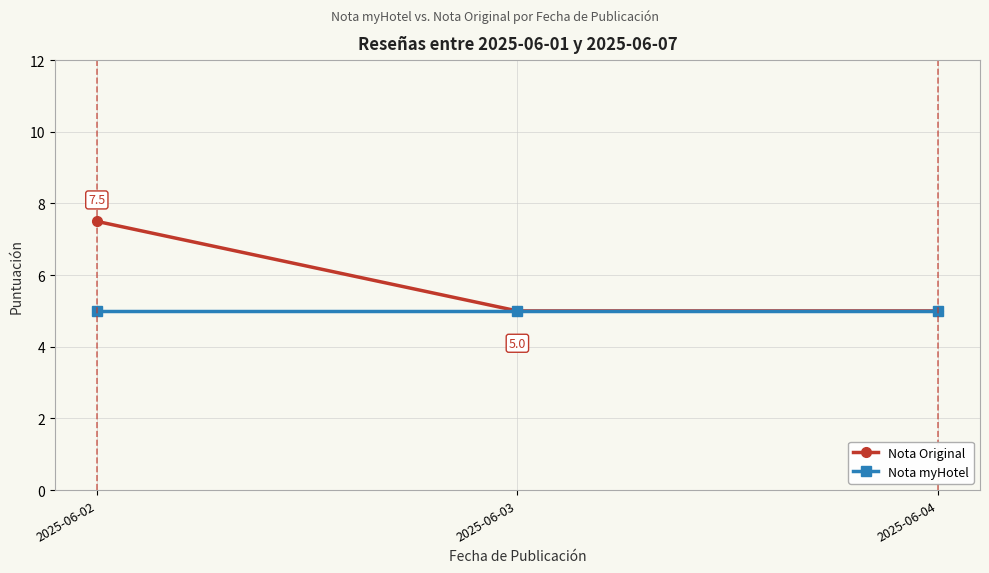

What is the value of the Nota Original point at the 1st from the left?

7.5